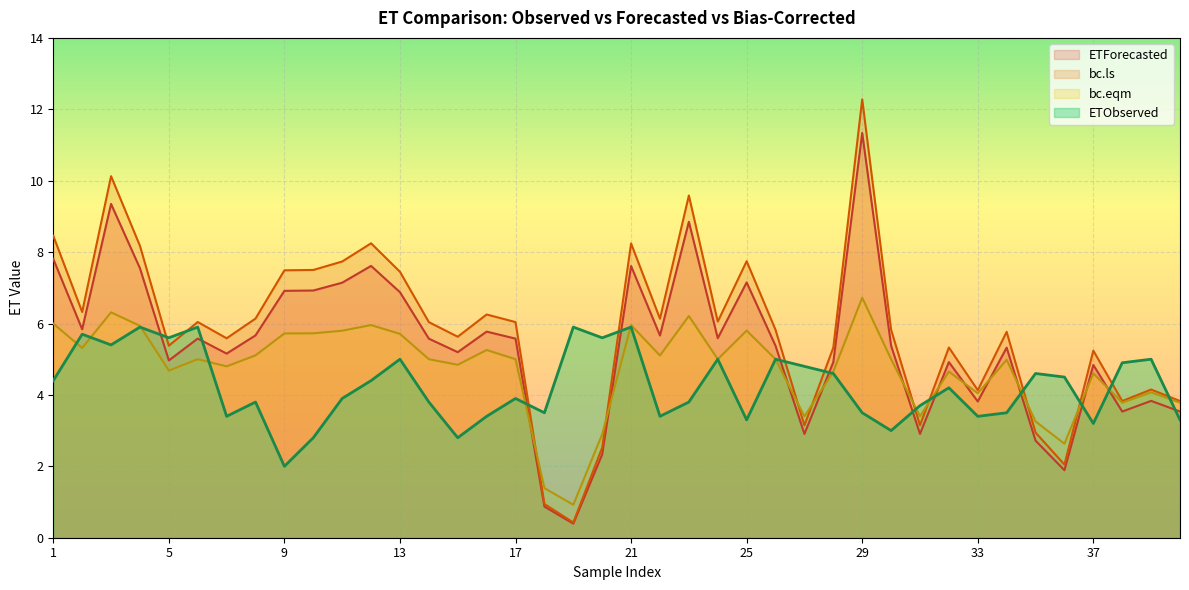

Between which two adjacent categories do bc.eqm and ETForecasted first intersect?

17 and 18